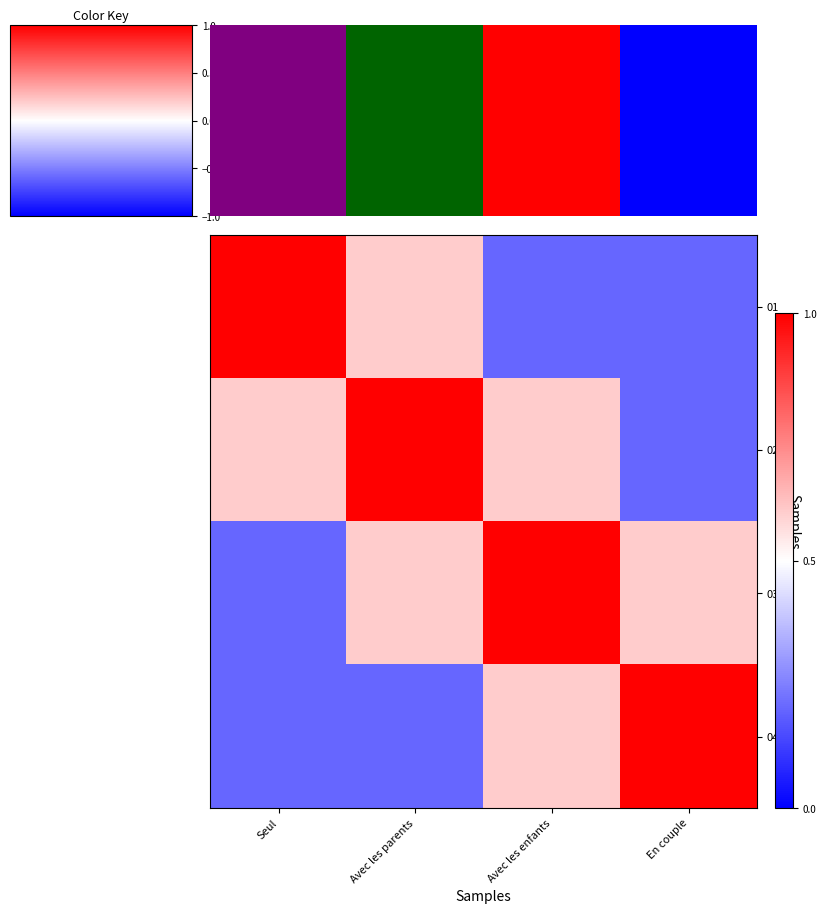

Which series has the largest total across all categories?

02